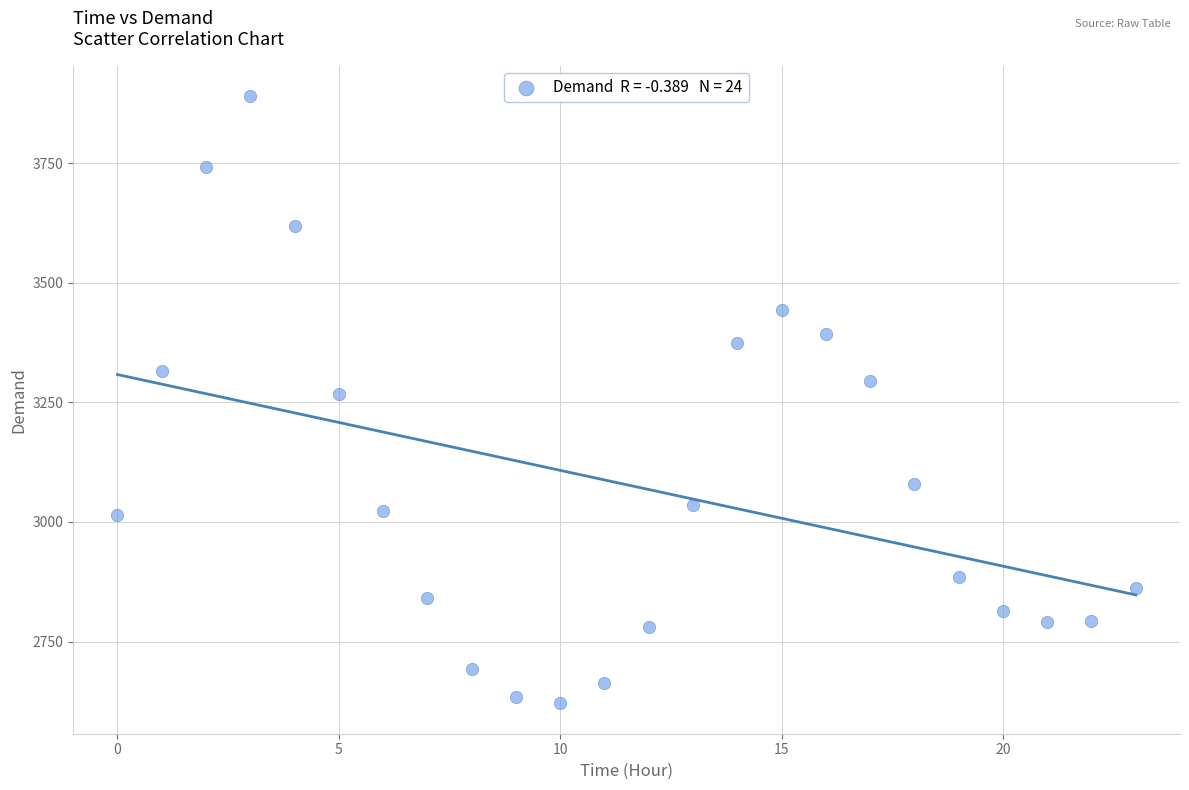

What is the range of Y values (max minus min)?

1269